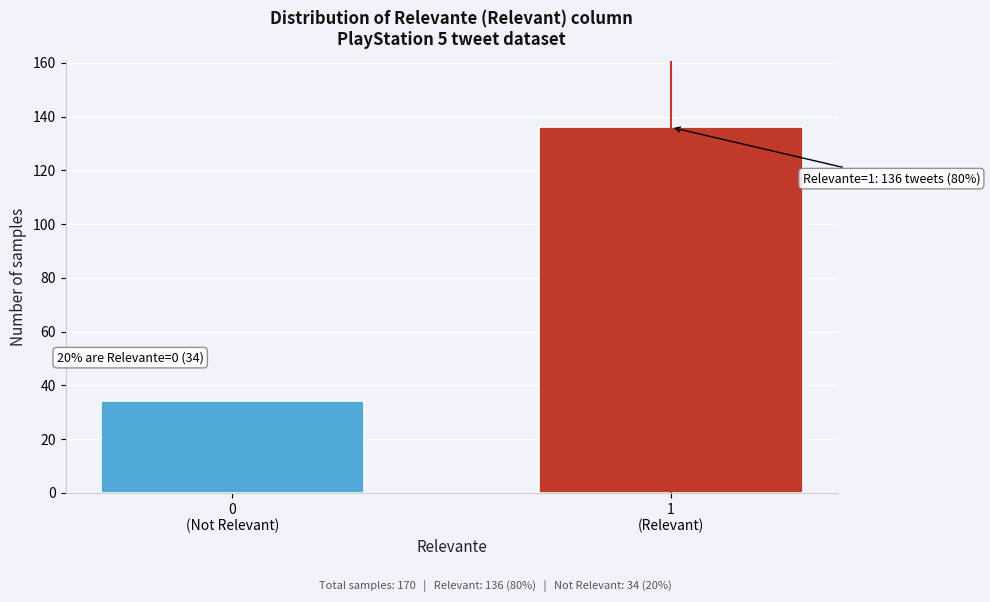

Reading left to right, extract all data points from this chart.

34	136